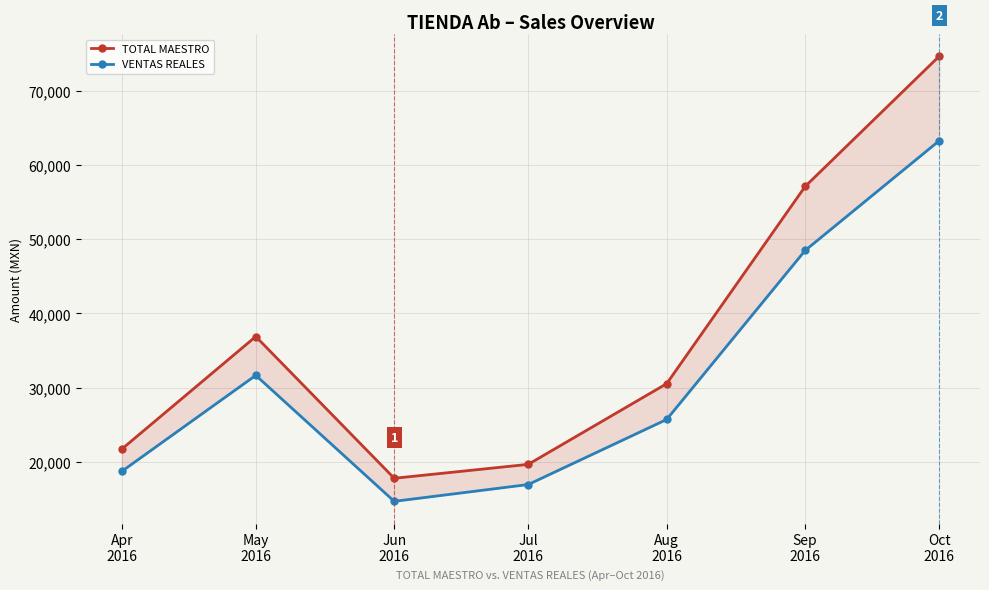

Reading left to right, transcribe all the data shown in this chart.

TOTAL MAESTRO: Apr
2016=21738.0	May
2016=36896.2	Jun
2016=17810.0	Jul
2016=19682.0	Aug
2016=30549.0	Sep
2016=57101.2	Oct
2016=74630.0
VENTAS REALES: Apr
2016=18739.5	May
2016=31670.6	Jun
2016=14702.6	Jul
2016=16967.1	Aug
2016=25728.2	Sep
2016=48485.2	Oct
2016=63253.8